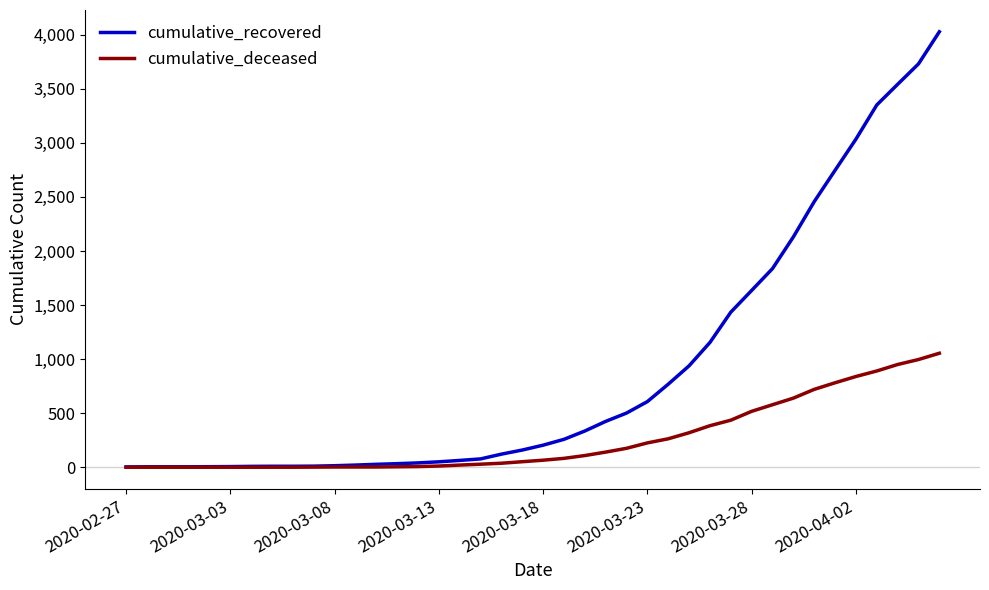

Rank the series by their maximum value, from highest to lowest.

cumulative_recovered, cumulative_deceased